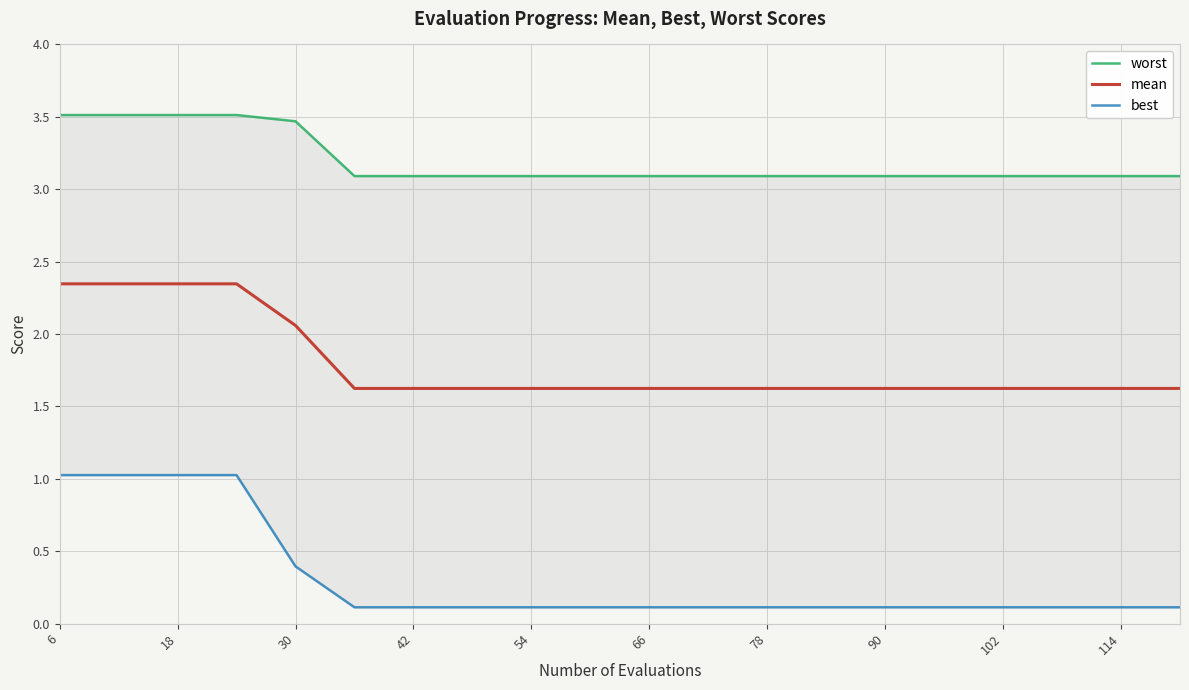

True or false: worst and best cross at least once.

False